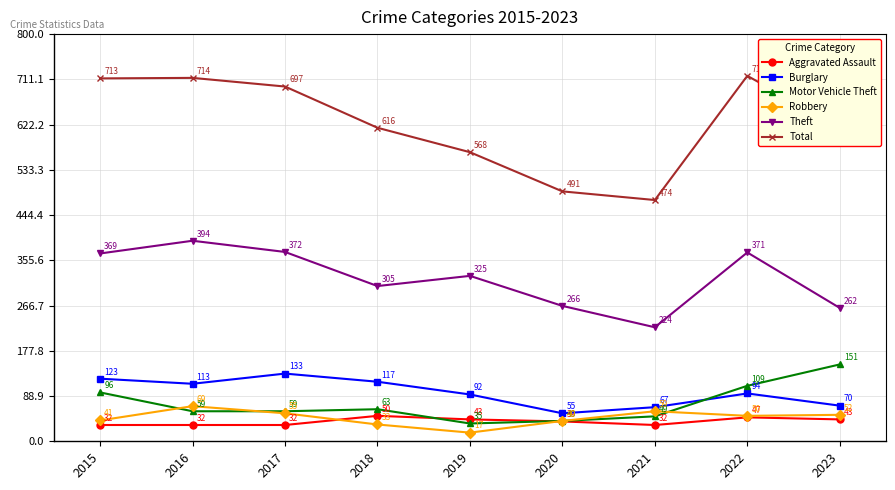

True or false: Aggravated Assault has a value of 47 at 2022.

True